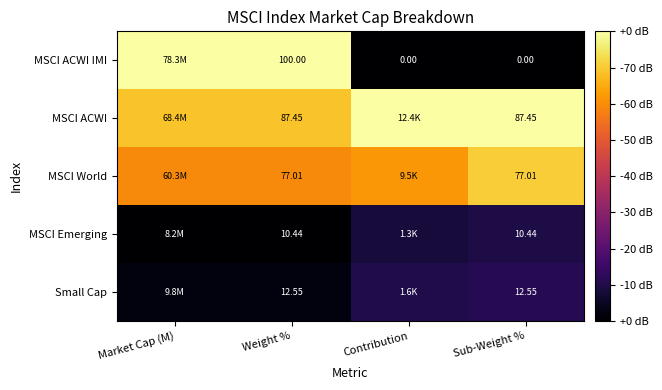

Between Weight % and Contribution, which is larger?

Weight %